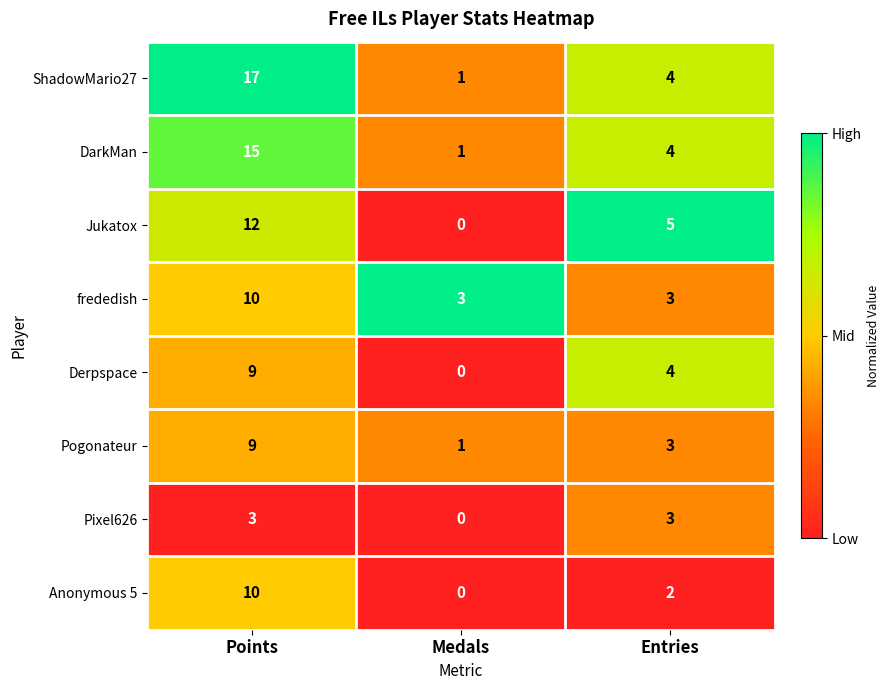

Which category has the lowest value in the ShadowMario27 series?

Medals